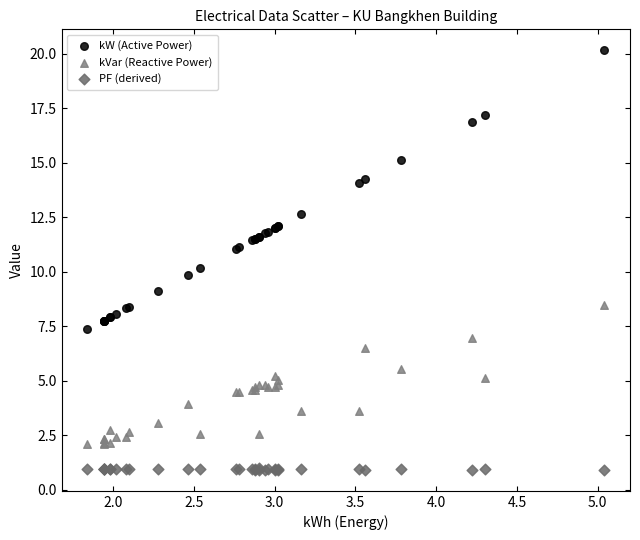

Which series reaches the maximum Y coordinate?

kW (Active Power)